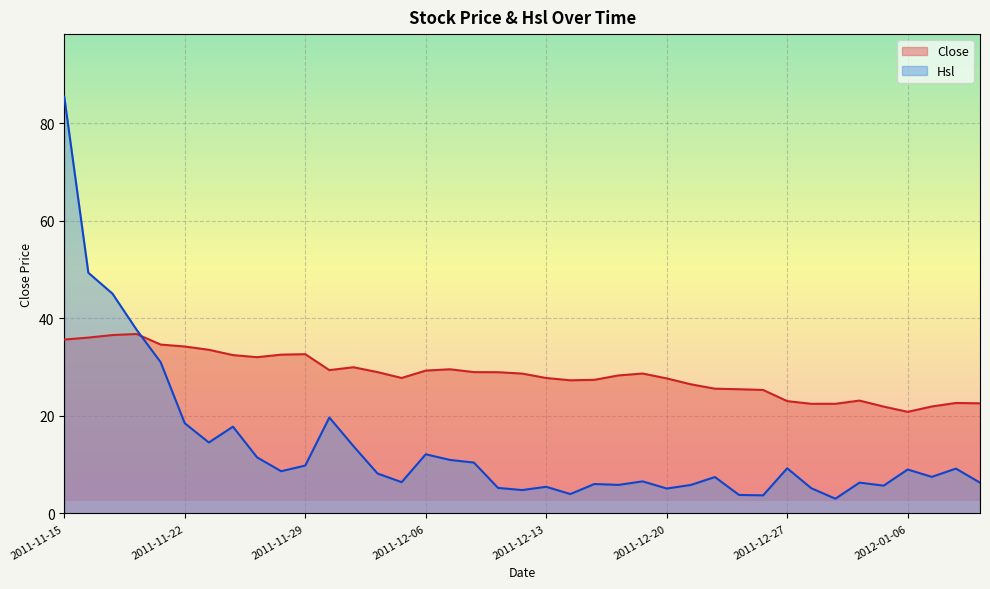

Between 2011-12-14 and 2011-12-19, which is larger?

2011-12-19